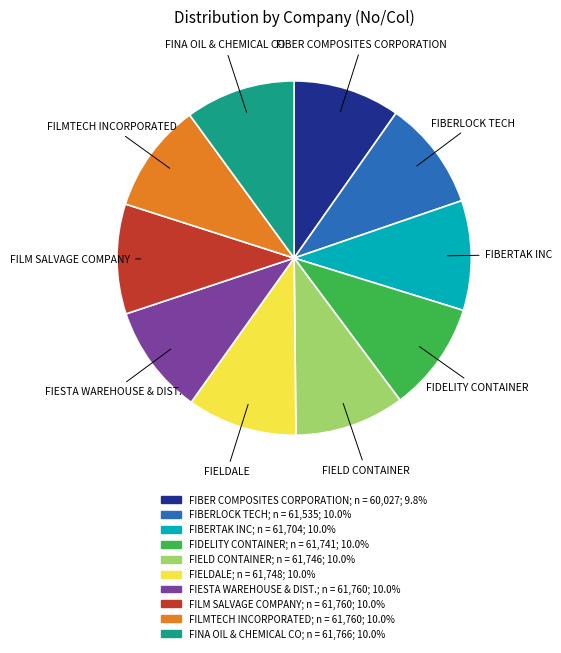

Approximately how many times larger is the value at FIBER COMPOSITES CORPORATION compared to FINA OIL & CHEMICAL CO?

1.0